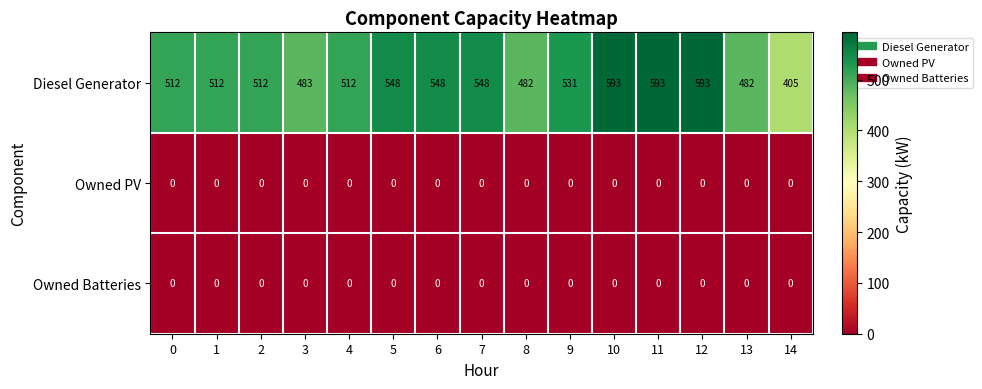

The value of Owned Batteries at 1 is 0. True or false?

True